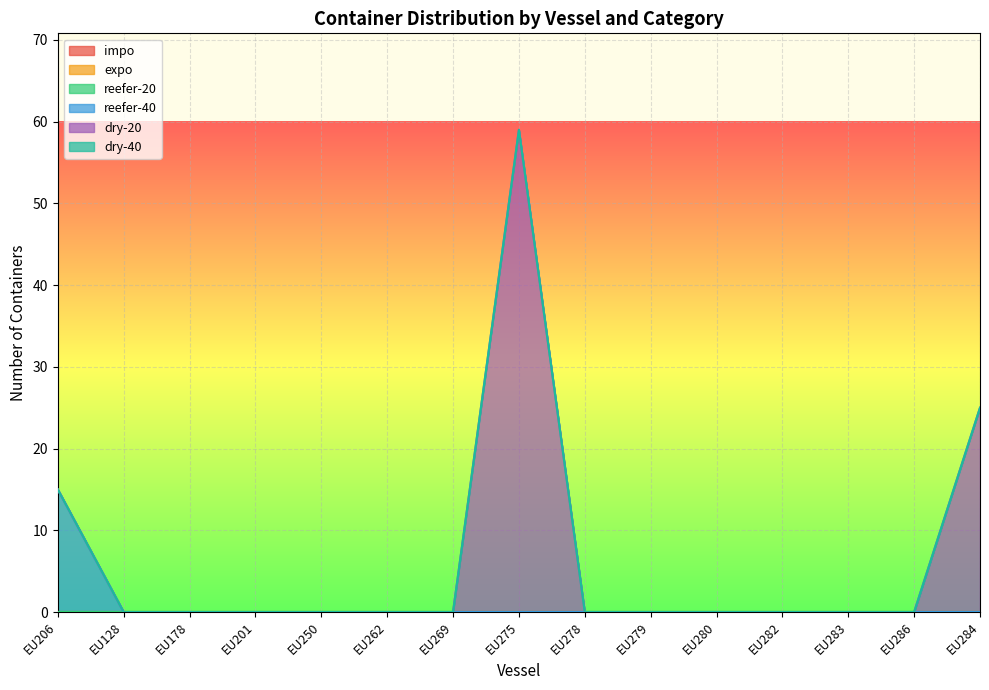

Reading left to right, transcribe all the data shown in this chart.

impo: 0	0	0	0	0	0	0	0	0	0	0	0	0	0	0
expo: 0	0	0	0	0	0	0	0	0	0	0	0	0	0	0
reefer-20: 0	0	0	0	0	0	0	0	0	0	0	0	0	0	0
reefer-40: 15	0	0	0	0	0	0	0	0	0	0	0	0	0	0
dry-20: 0	0	0	0	0	0	0	59	0	0	0	0	0	0	25
dry-40: 0	0	0	0	0	0	0	0	0	0	0	0	0	0	0